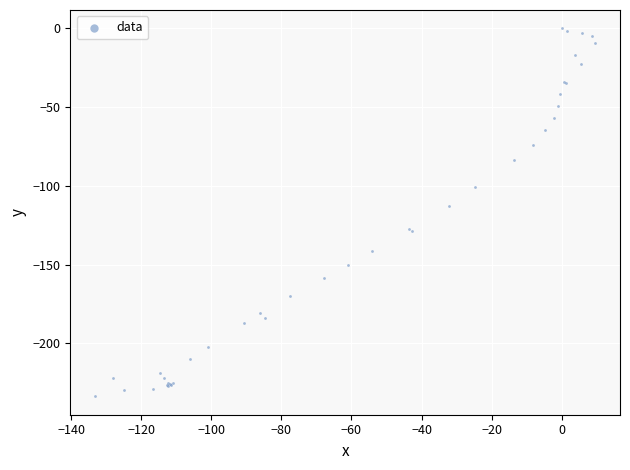

What Y value in the scatter plot is closest to -116?

-112.8